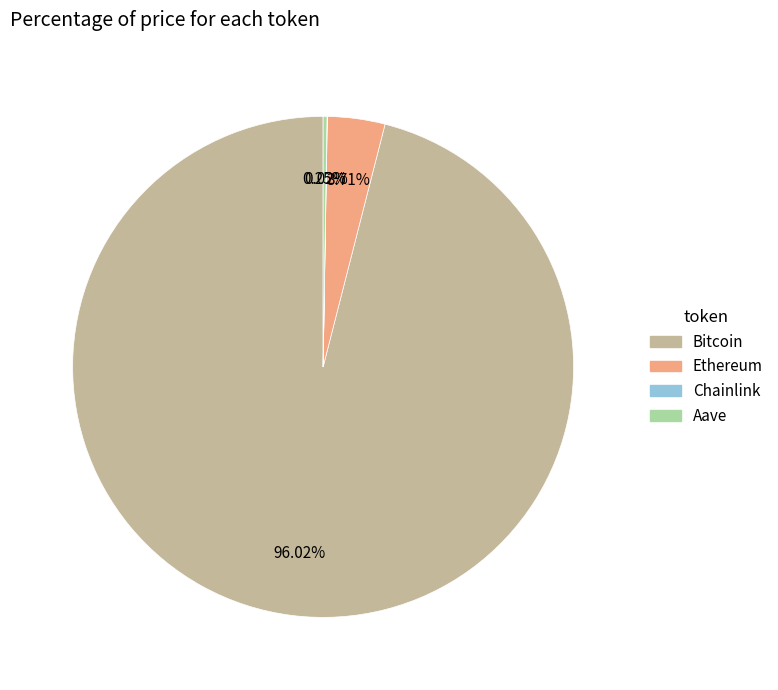

Which slice represents more than half of the pie?

Bitcoin